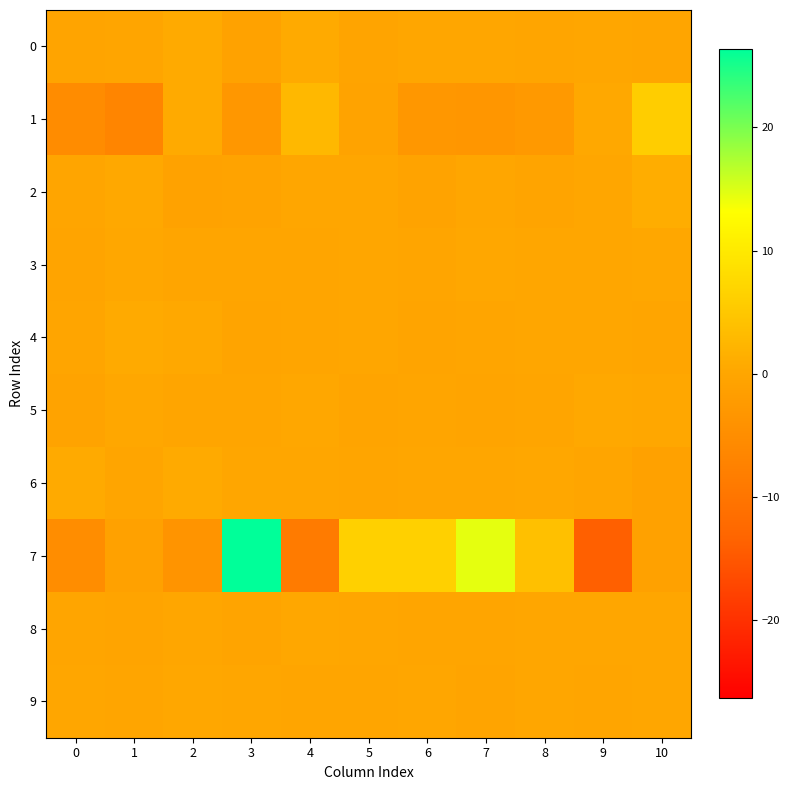

What is the total value across all series at 1?

-6.4